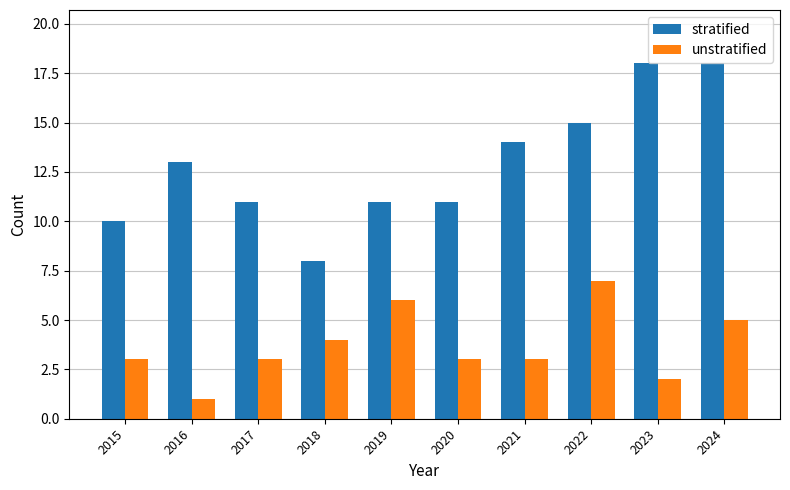

What is the difference between the maximum and second lowest values in the stratified series?

8